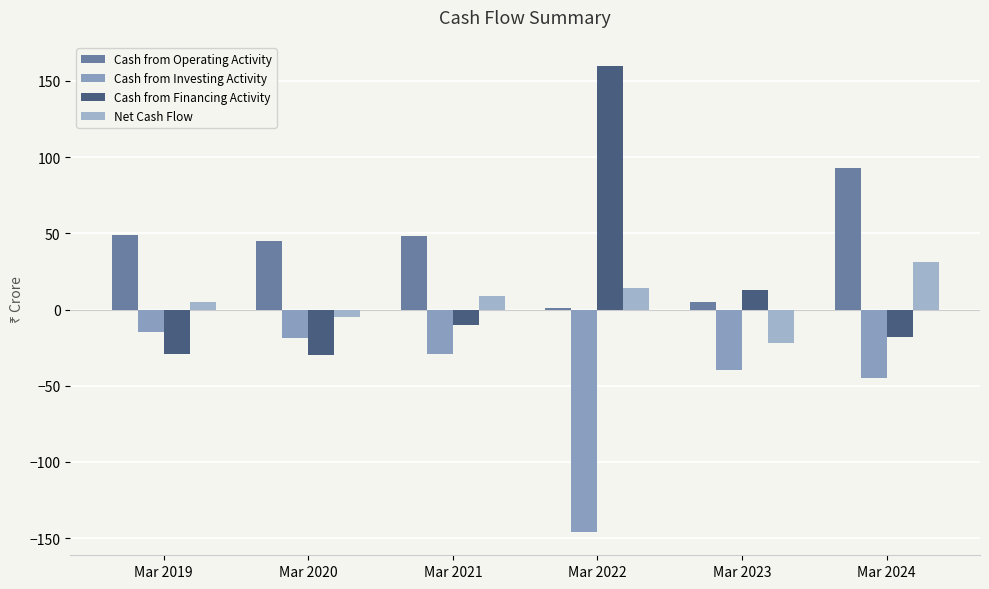

Does the chart contain stacked bars?

No